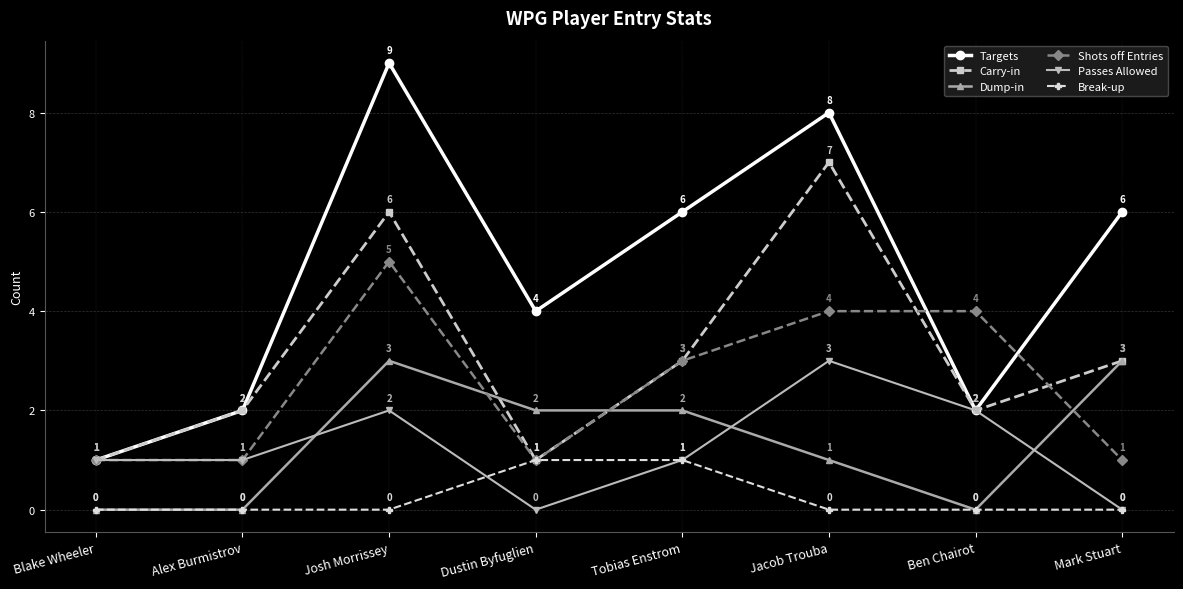

Which series has the largest range (max minus min)?

Targets